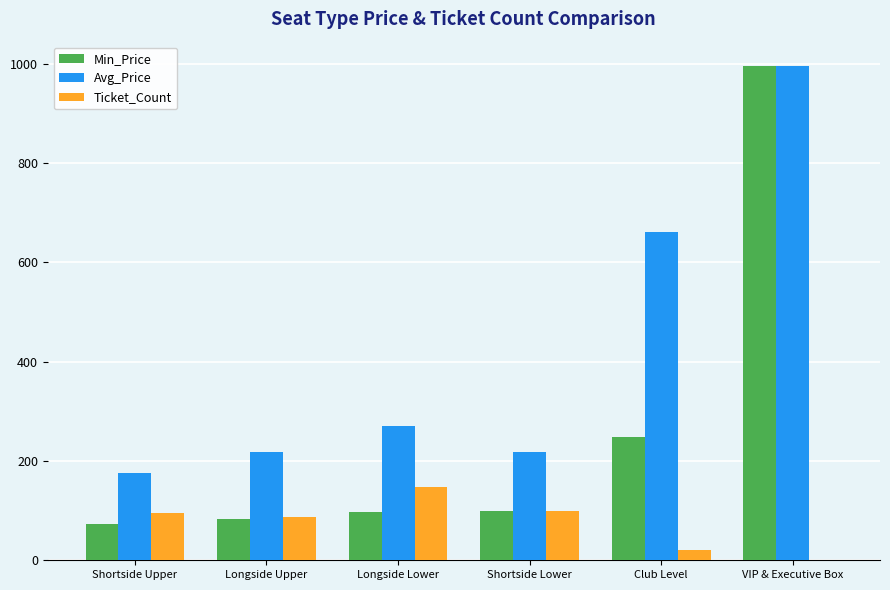

What is the sum of all Avg_Price values?

2539